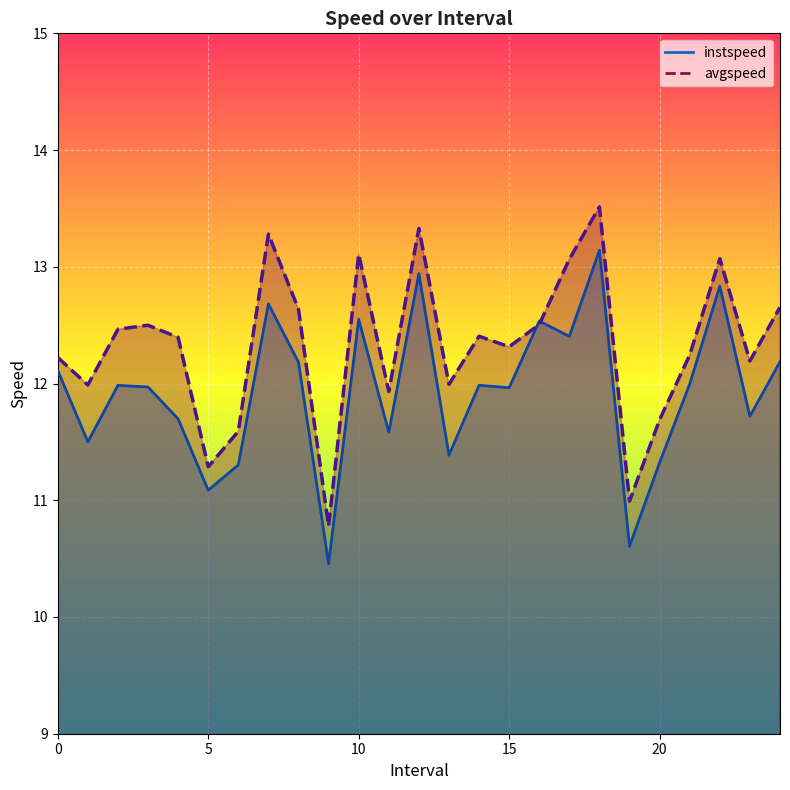

Reading left to right, extract all data points from this chart.

instspeed: 12.1	11.5	12.0	12.0	11.7	11.1	11.3	12.7	12.2	10.5	12.6	11.6	12.9	11.4	12.0	12.0	12.5	12.4	13.1	10.6	11.3	12.0	12.8	11.7	12.2
avgspeed: 12.2	12.0	12.5	12.5	12.4	11.3	11.6	13.3	12.6	10.8	13.1	11.9	13.3	12.0	12.4	12.3	12.5	13.1	13.5	11.0	11.7	12.2	13.1	12.2	12.7